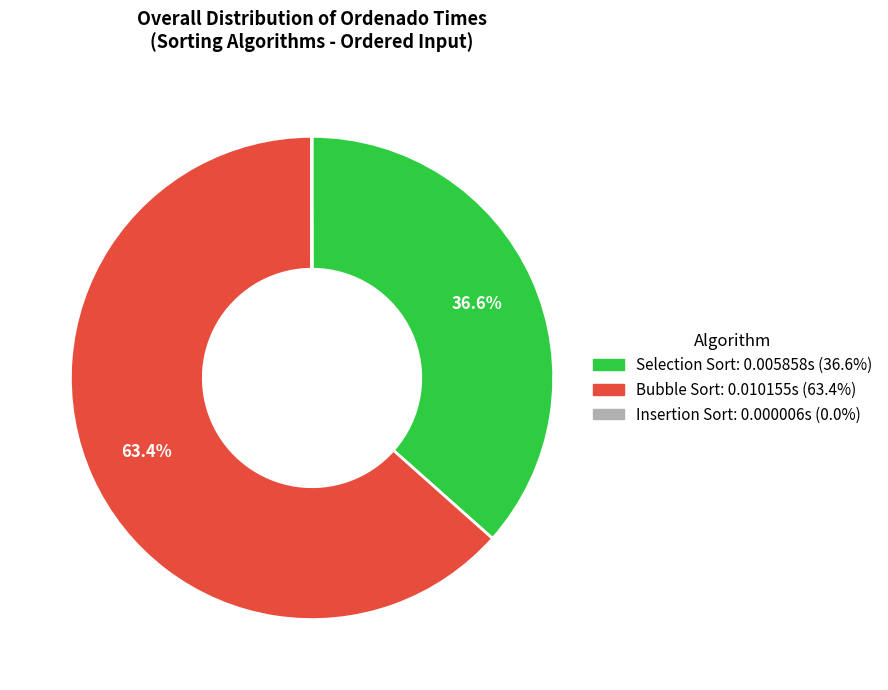

Which slice represents more than half of the pie?

Bubble Sort